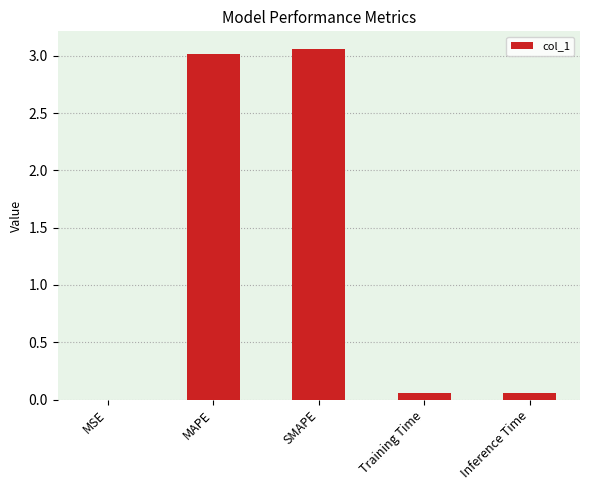

The chart shows a value of 4.9 at SMAPE. True or false?

False